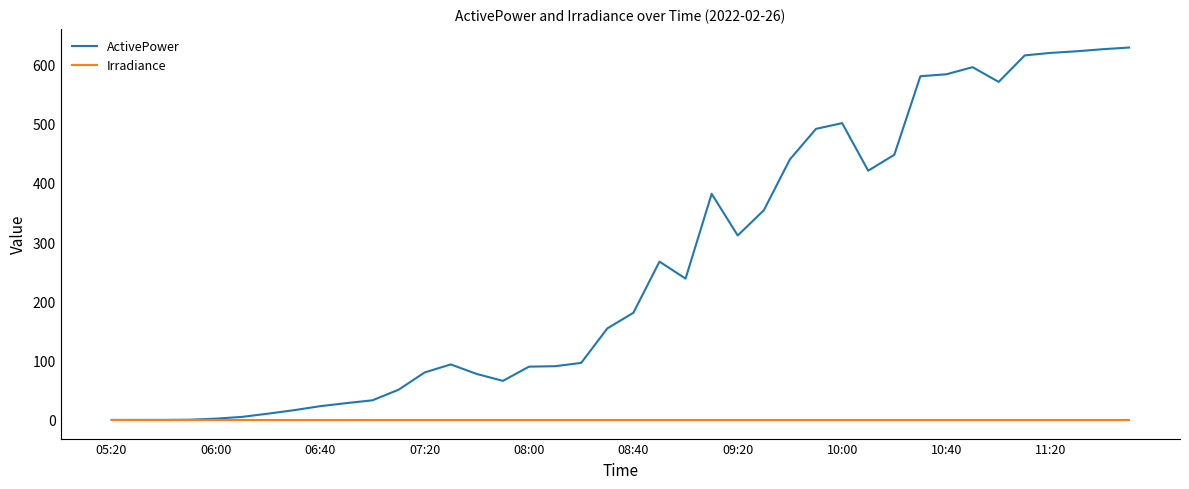

Is this an area chart (filled region under the line)?

No